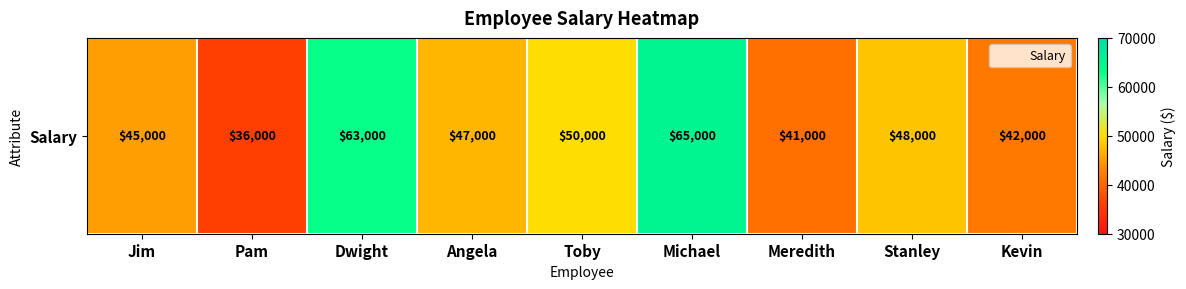

List the labels in order of value, smallest first.

Pam, Meredith, Kevin, Jim, Angela, Stanley, Toby, Dwight, Michael